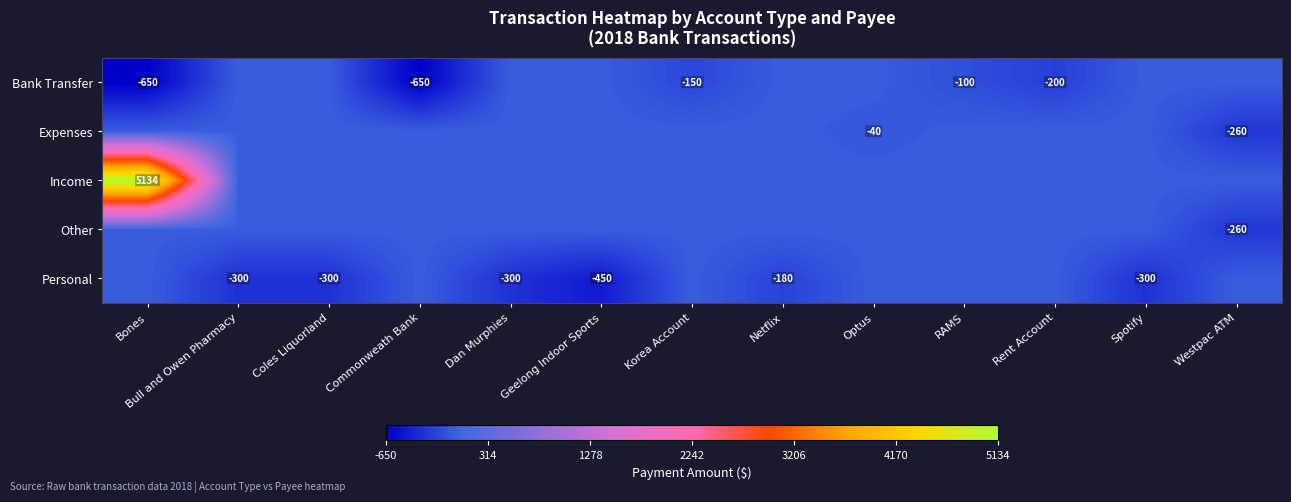

How many data points does each series have?

13